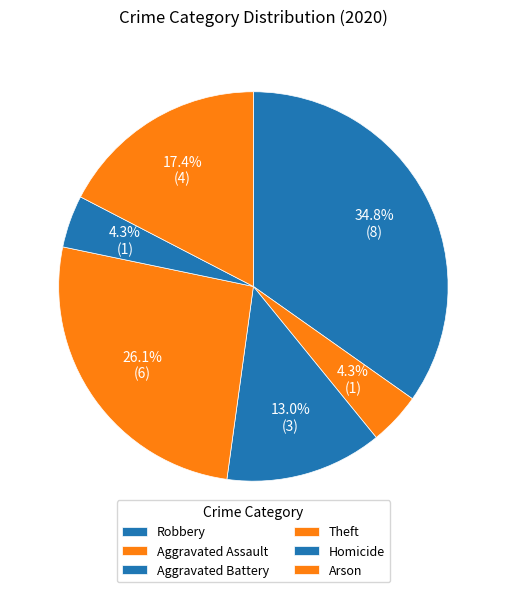

What is the change in value from Robbery to Arson?

-4